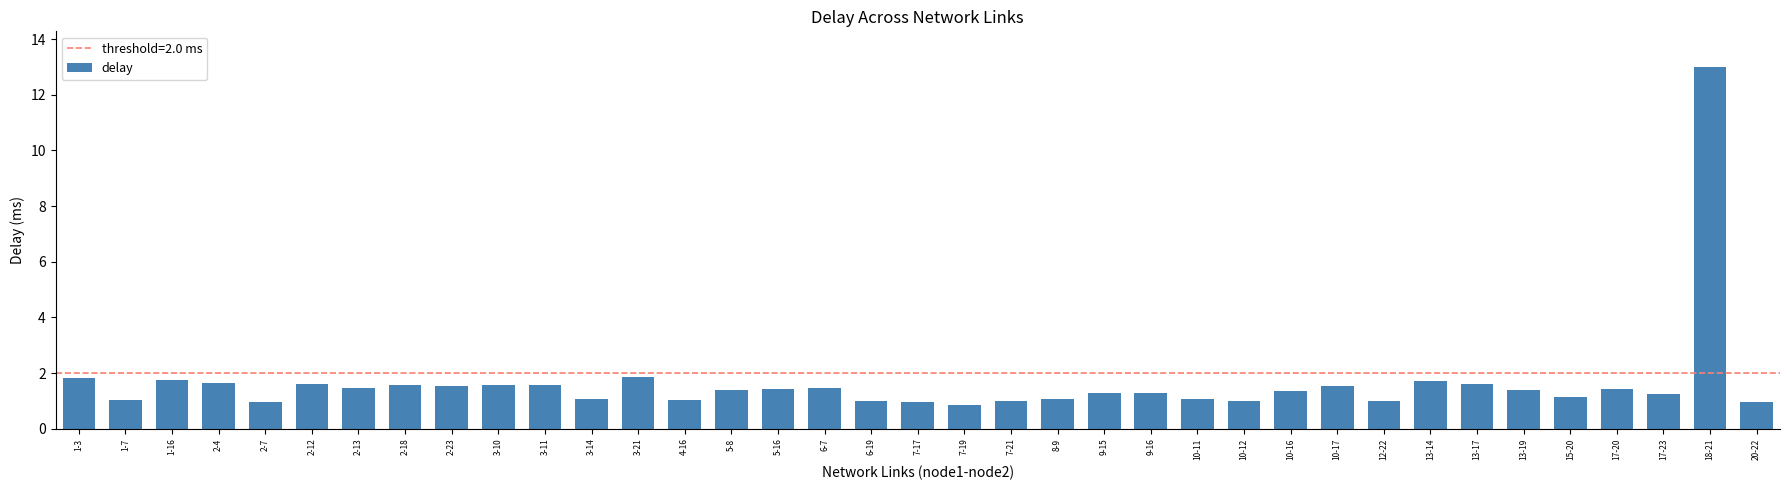

What is the greatest value displayed?

13.0